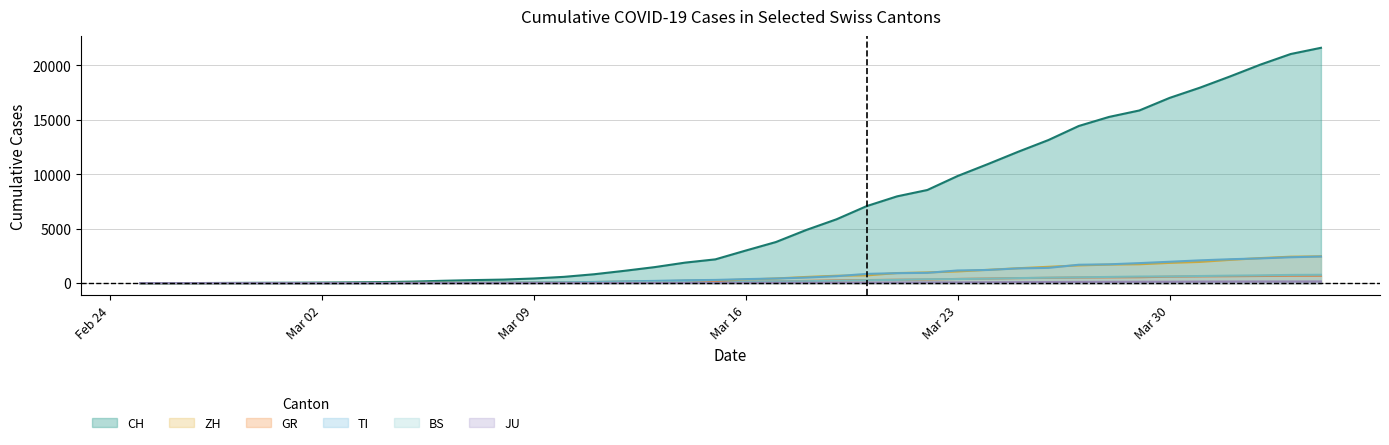

At which label does ZH first exceed 326?

2020-03-17